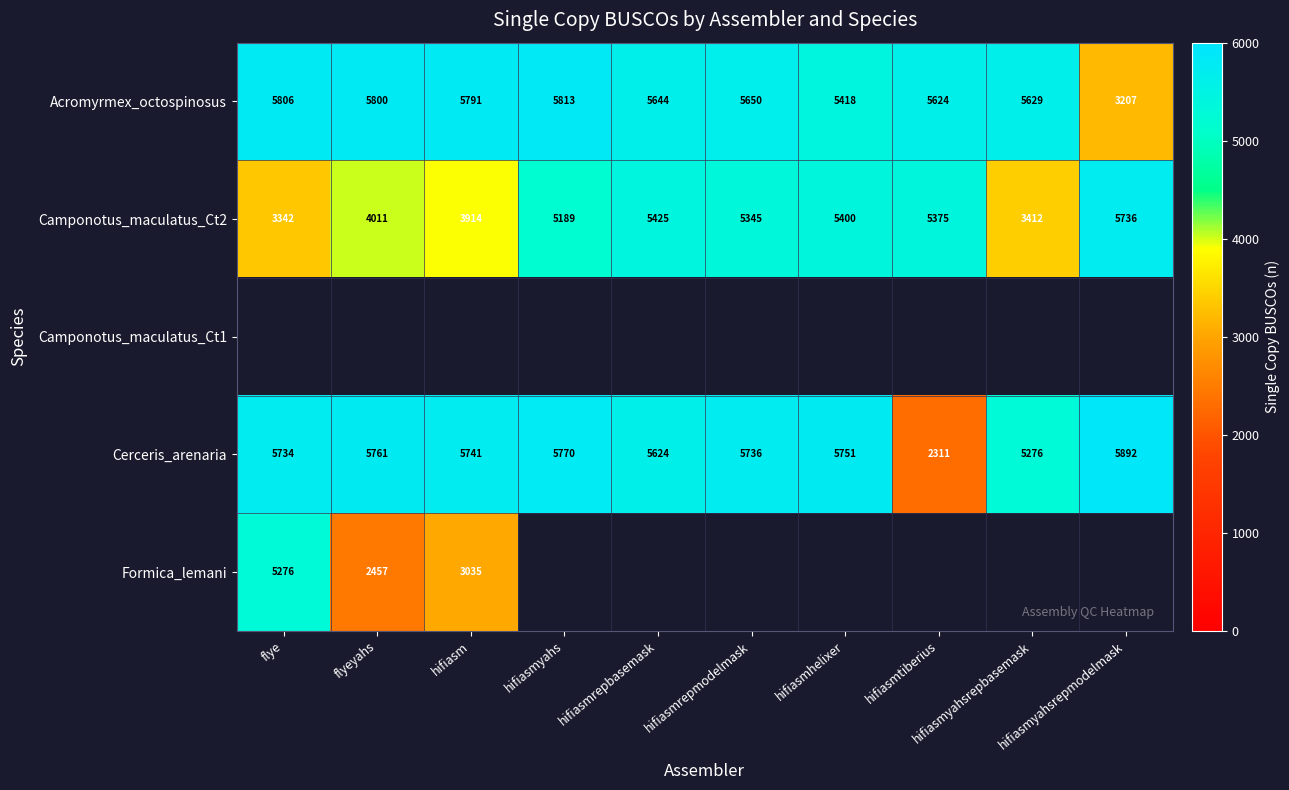

Is it true that Camponotus_maculatus_Ct2 equals 1764 at hifiasmyahs?

False